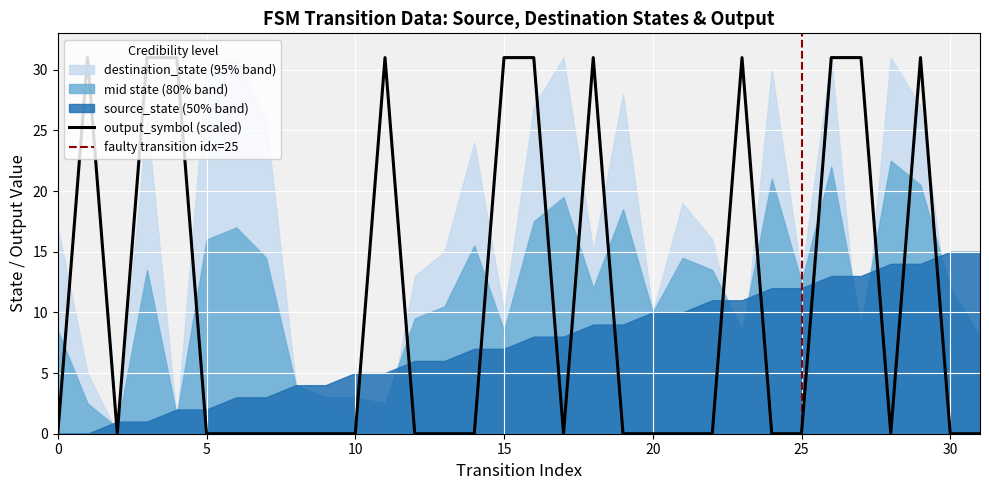

Is it true that output_symbol (scaled) equals 0 at 25?

True